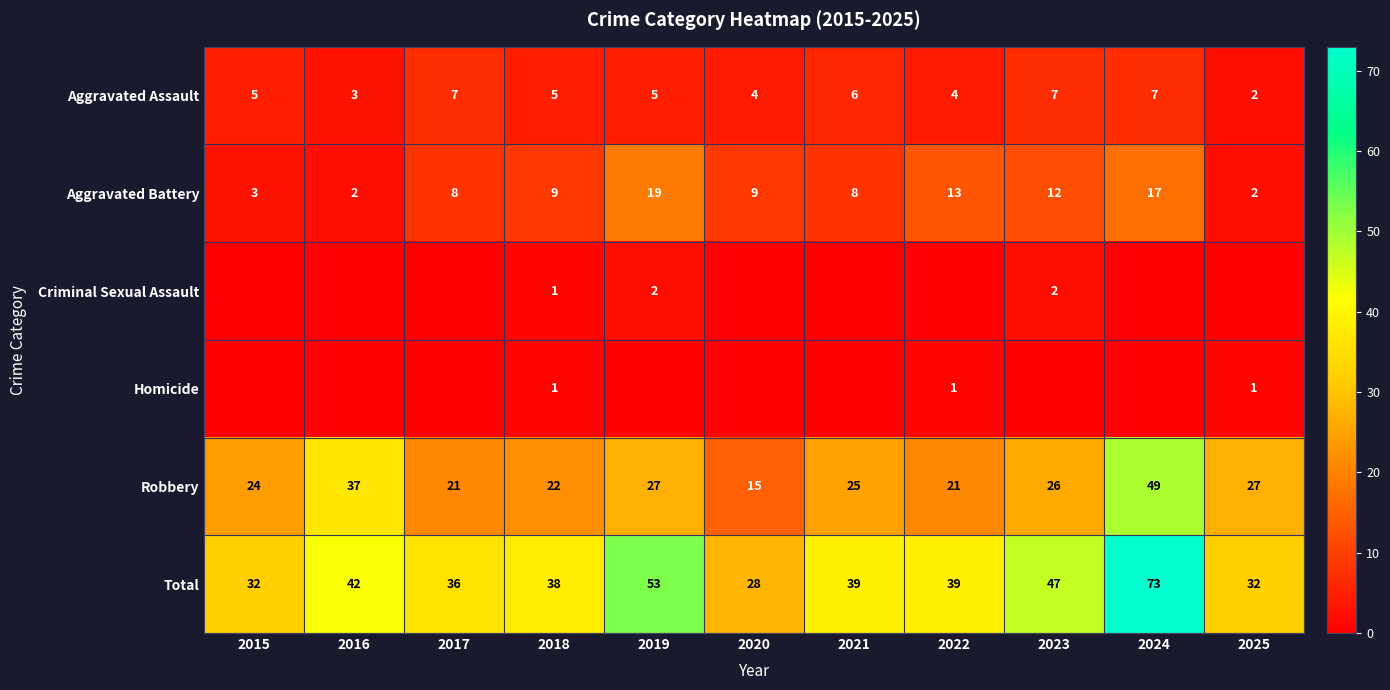

At how many categories does at least one series exceed 56?

1